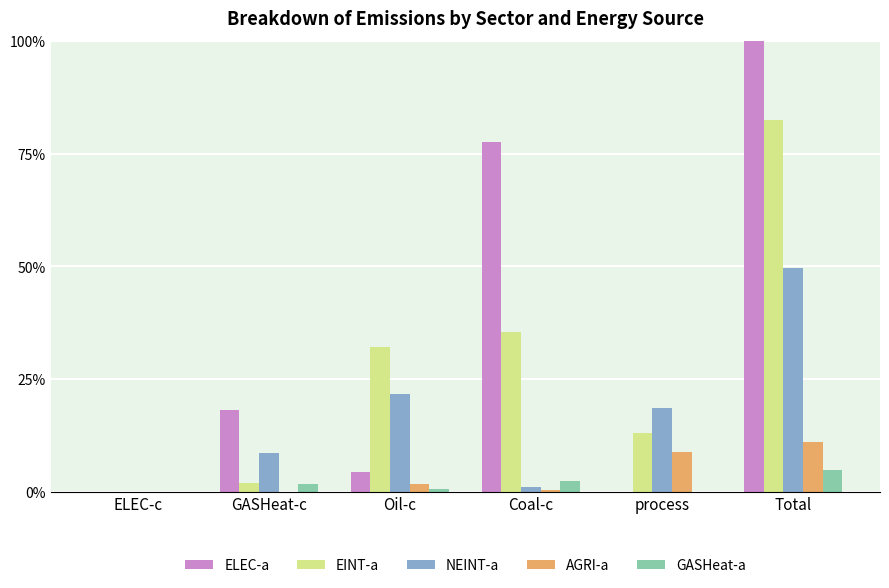

Are the bars horizontal?

No